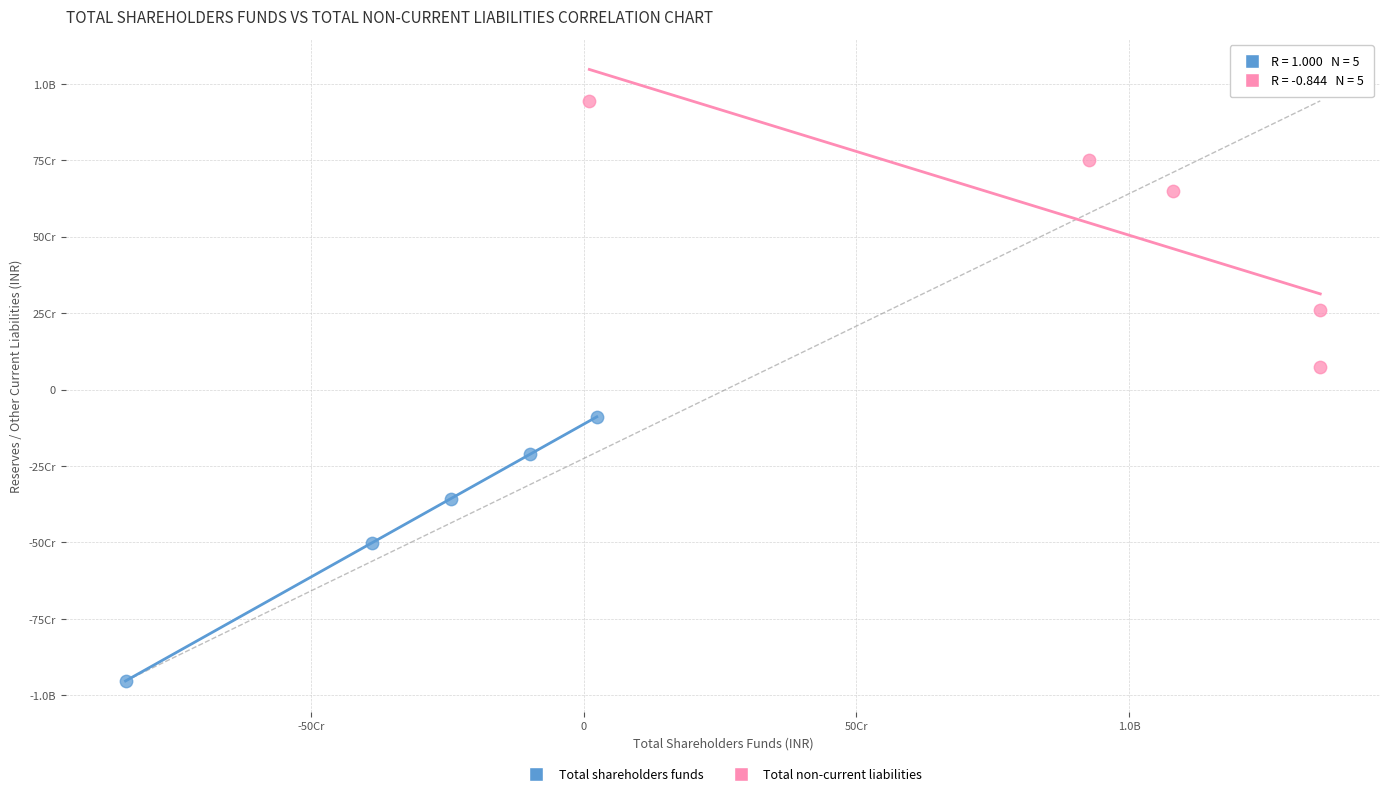

What are all the series names shown in the legend?

Total shareholders funds, Total non-current liabilities